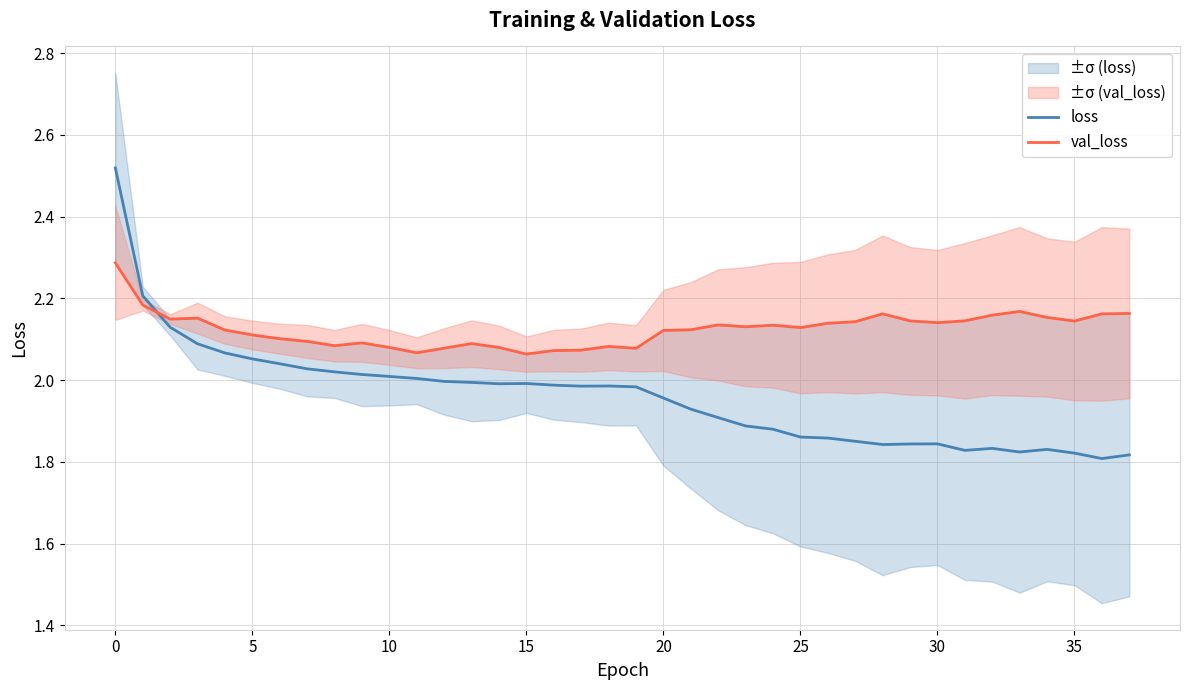

Reading left to right, what are all the values shown in this chart?

loss: 2.5	2.2	2.1	2.1	2.1	2.1	2.0	2.0	2.0	2.0	2.0	2.0	2.0	2.0	2.0	2.0	2.0	2.0	2.0	2.0	2.0	1.9	1.9	1.9	1.9	1.9	1.9	1.9	1.8	1.8	1.8	1.8	1.8	1.8	1.8	1.8	1.8	1.8
val_loss: 2.3	2.2	2.1	2.2	2.1	2.1	2.1	2.1	2.1	2.1	2.1	2.1	2.1	2.1	2.1	2.1	2.1	2.1	2.1	2.1	2.1	2.1	2.1	2.1	2.1	2.1	2.1	2.1	2.2	2.1	2.1	2.1	2.2	2.2	2.2	2.1	2.2	2.2